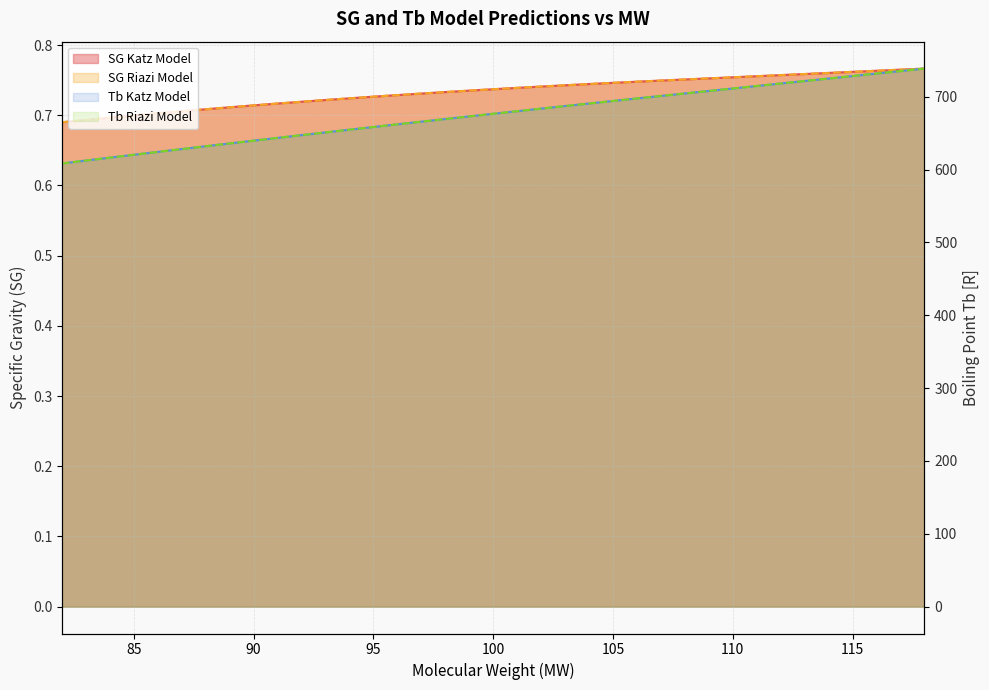

Is it true that Tb Riazi Model equals 188.7 at 111?

False